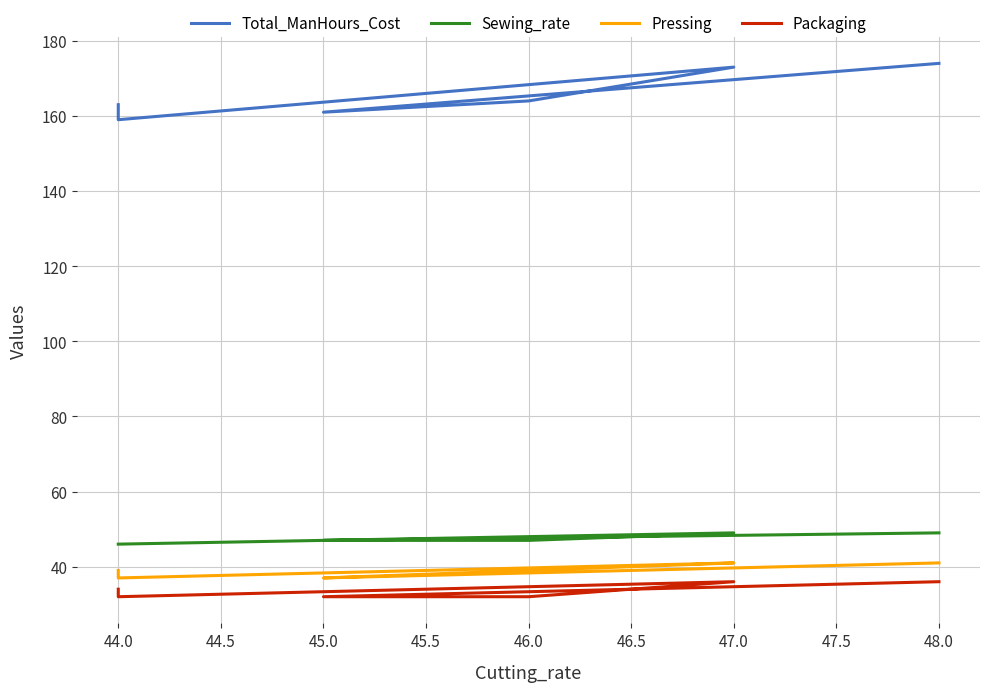

What are all the series names shown in the legend?

Total_ManHours_Cost, Sewing_rate, Pressing, Packaging